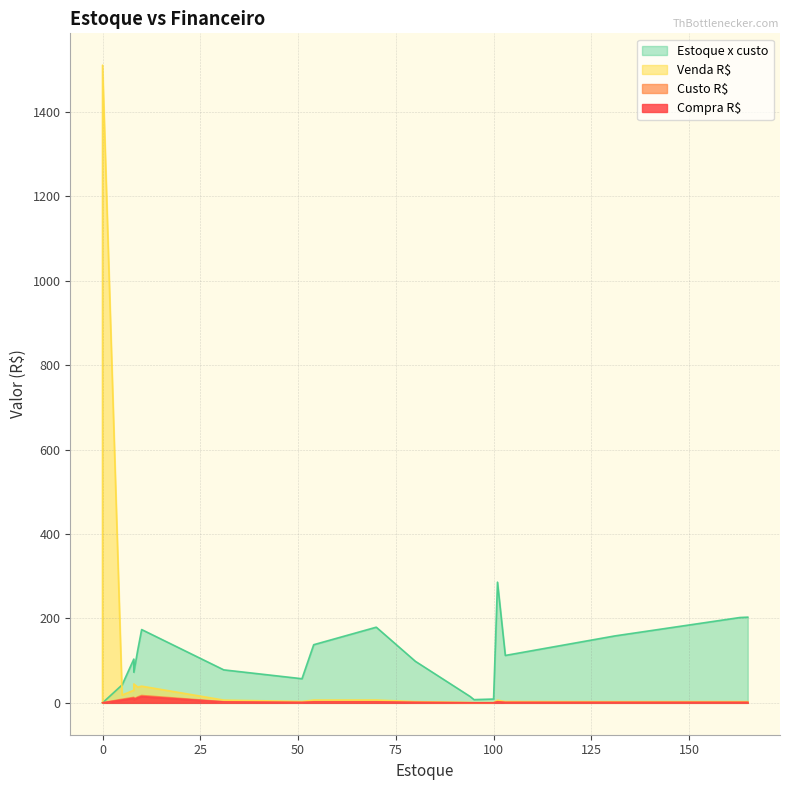

True or false: Custo R$ has a value of 4.4 at 31.

False